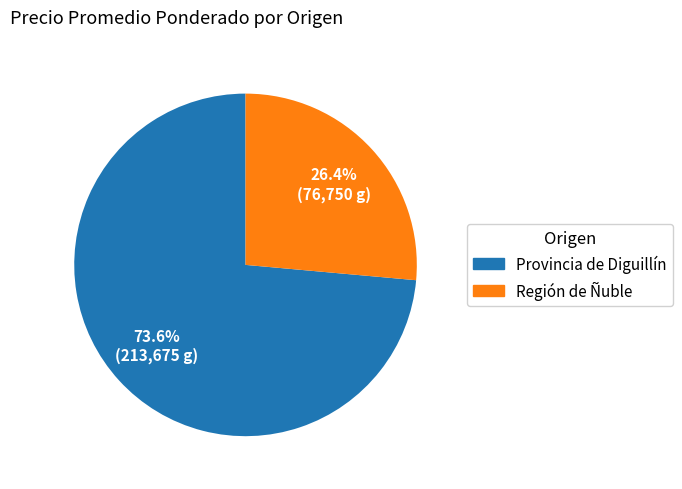

Does any single category account for the majority?

Yes